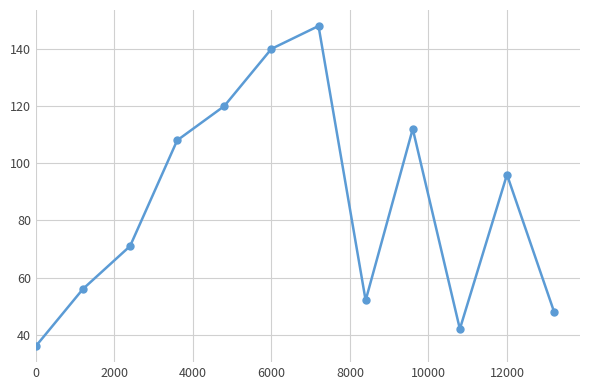

What is the value of the 7th point from the left?

148